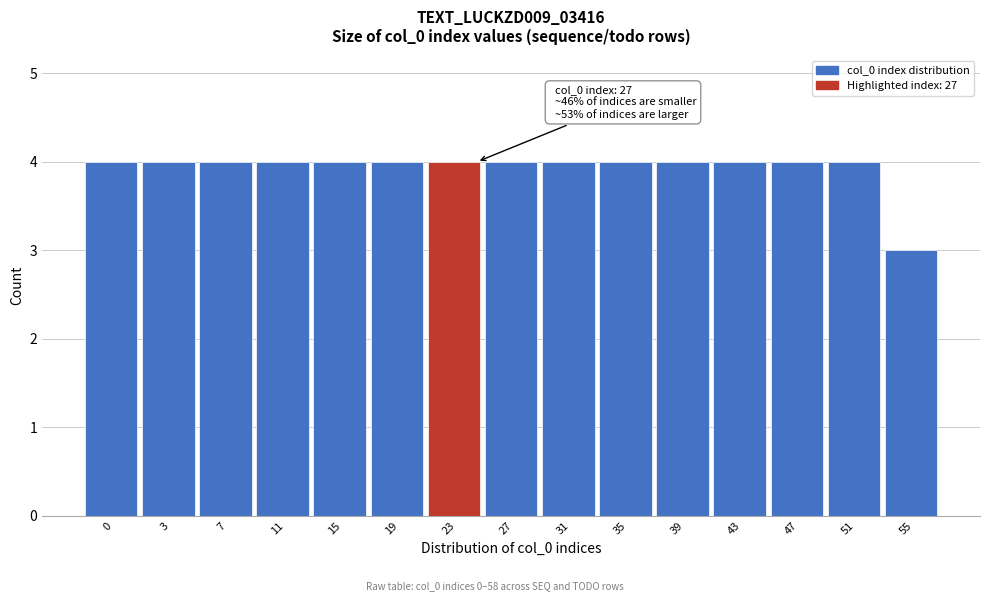

Reading left to right, list all the values displayed in this chart.

4	4	4	4	4	4	4	4	4	4	4	4	4	4	3